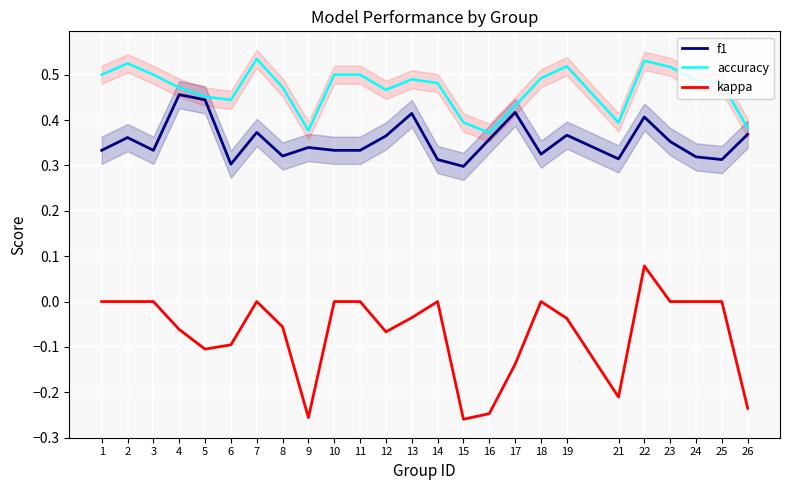

How many interior local valleys does the kappa series have?

5